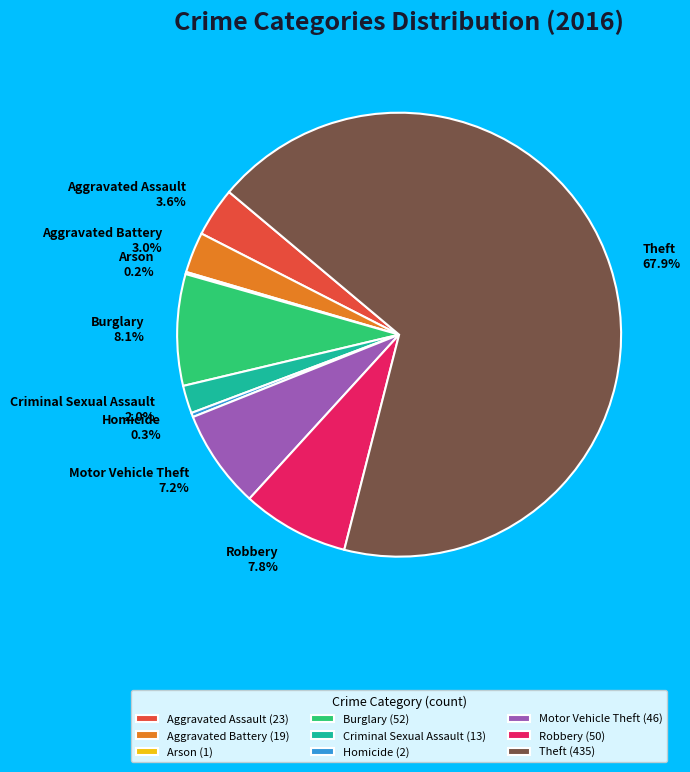

The Motor Vehicle Theft slice represents 1% of the pie. True or false?

False